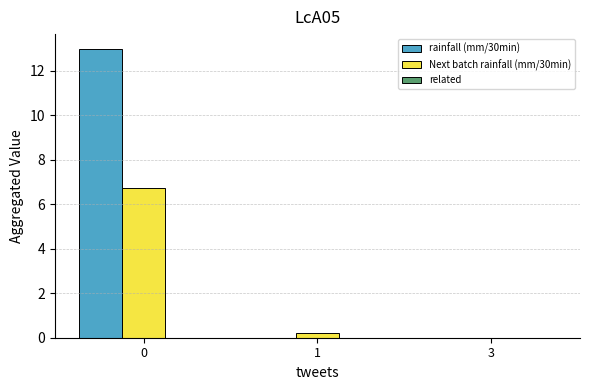

The Next batch rainfall (mm/30min) series shows 0.0 at 3. True or false?

True